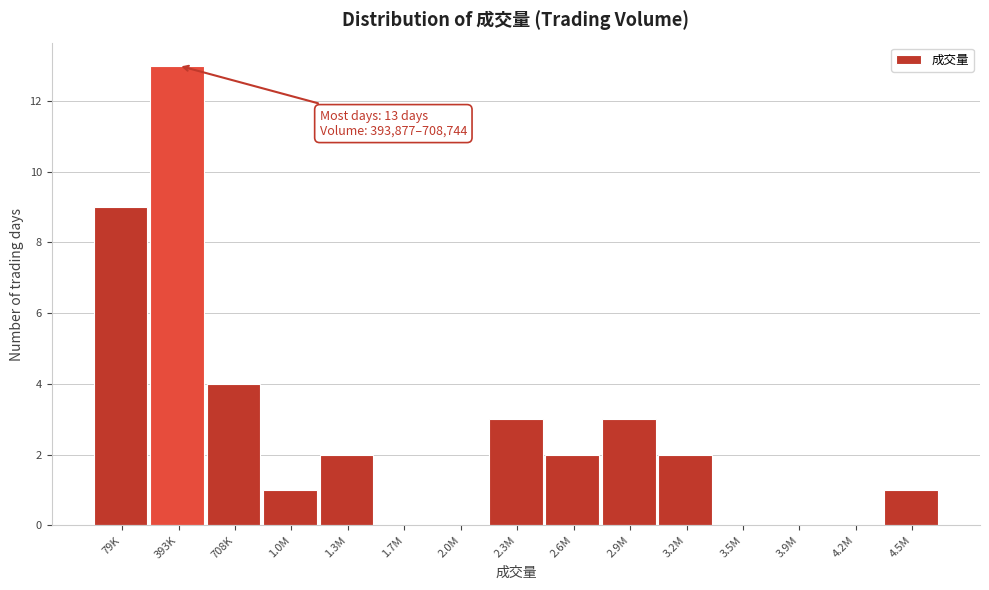

Reading left to right, list all the values displayed in this chart.

79K=9	393K=13	708K=4	1.0M=1	1.3M=2	1.7M=0	2.0M=0	2.3M=3	2.6M=2	2.9M=3	3.2M=2	3.5M=0	3.9M=0	4.2M=0	4.5M=1